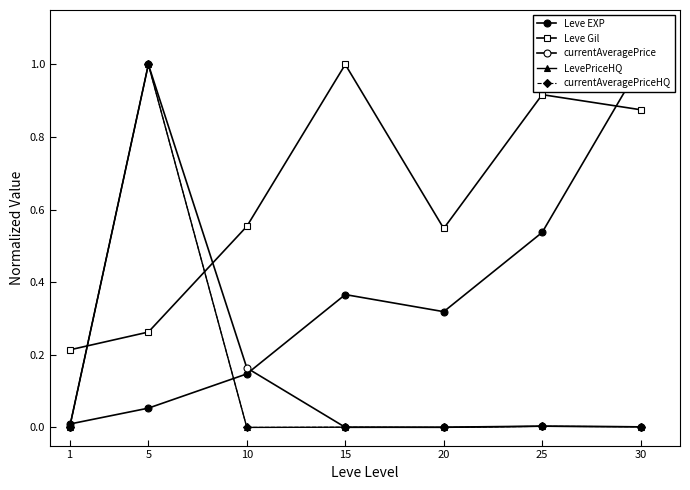

Is it true that Leve Gil equals 0.3 at 15?

False